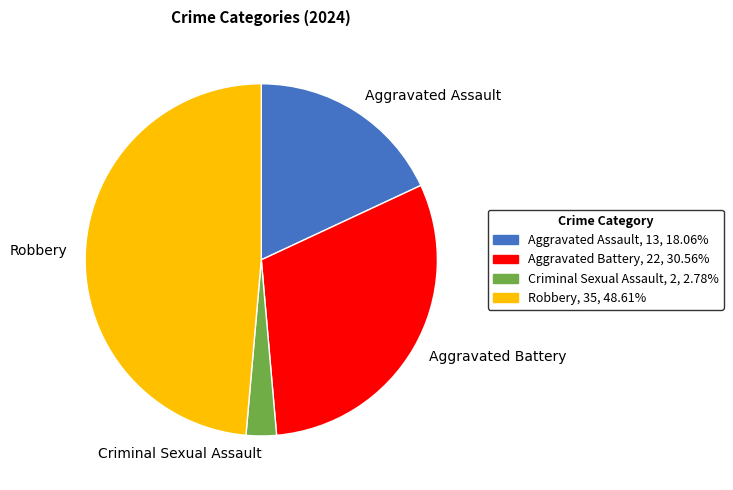

Does Criminal Sexual Assault represent more than half of the total?

No